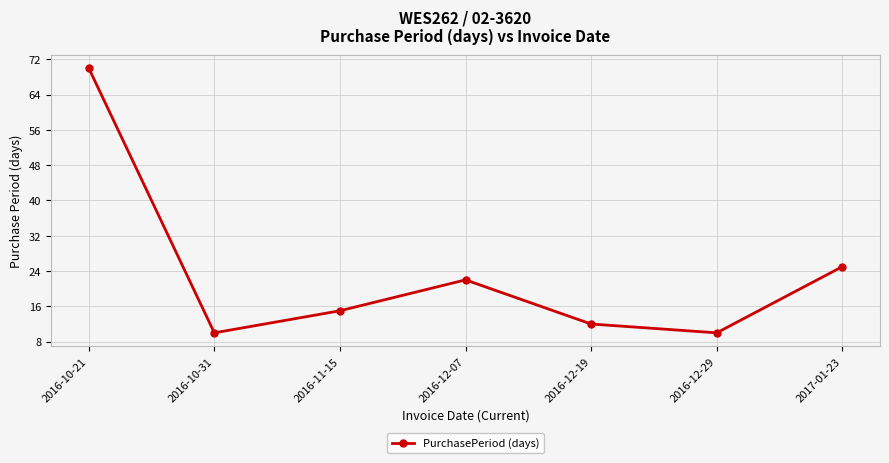

The chart shows a value of 22 at 2016-12-07. True or false?

True